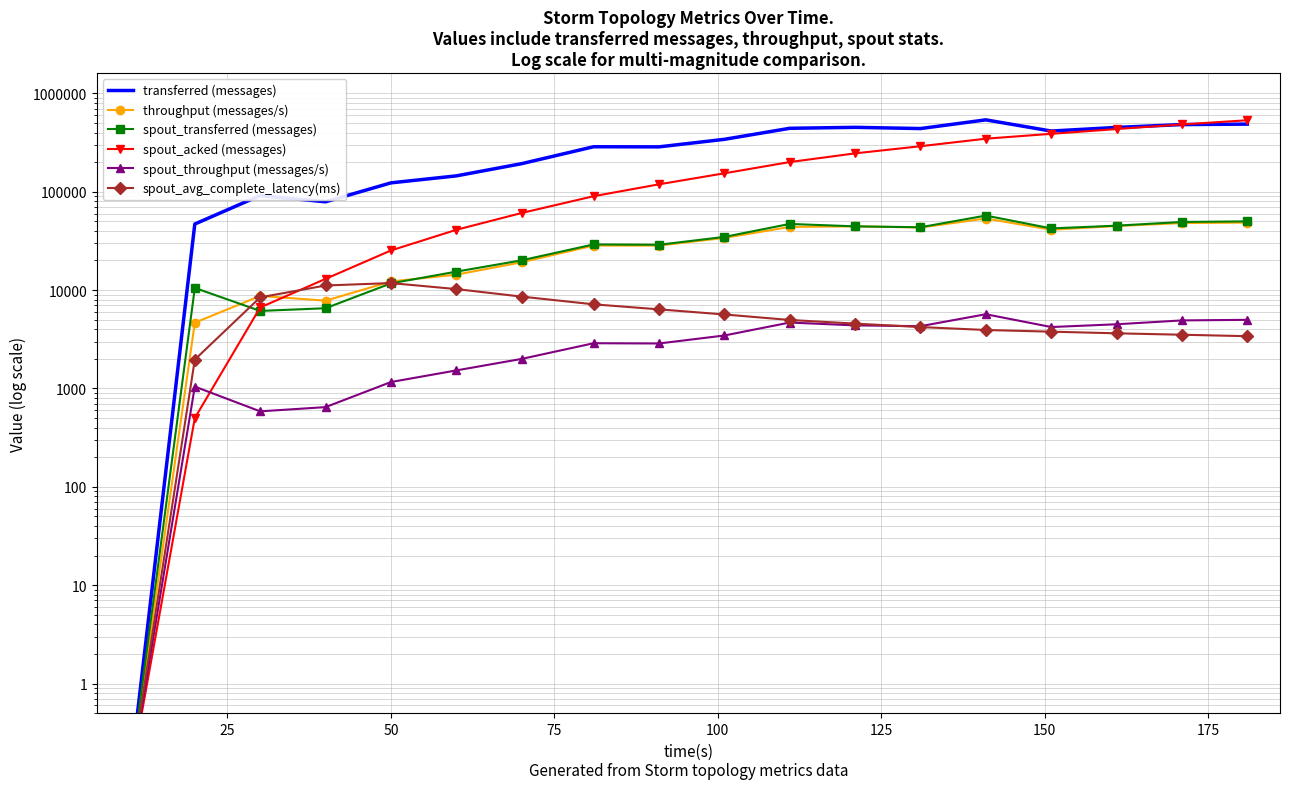

What is the maximum value shown in the chart?

537920.0